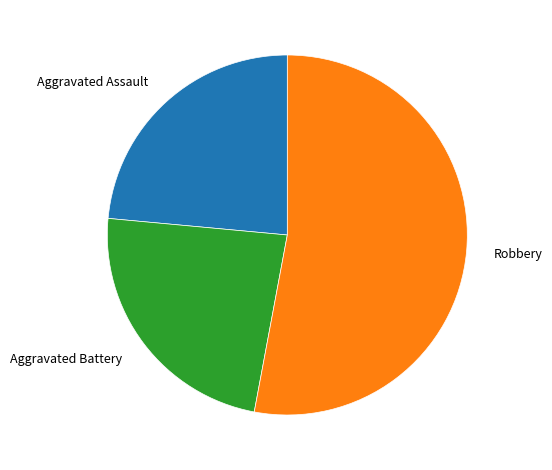

Which category has the biggest portion of the pie?

Robbery